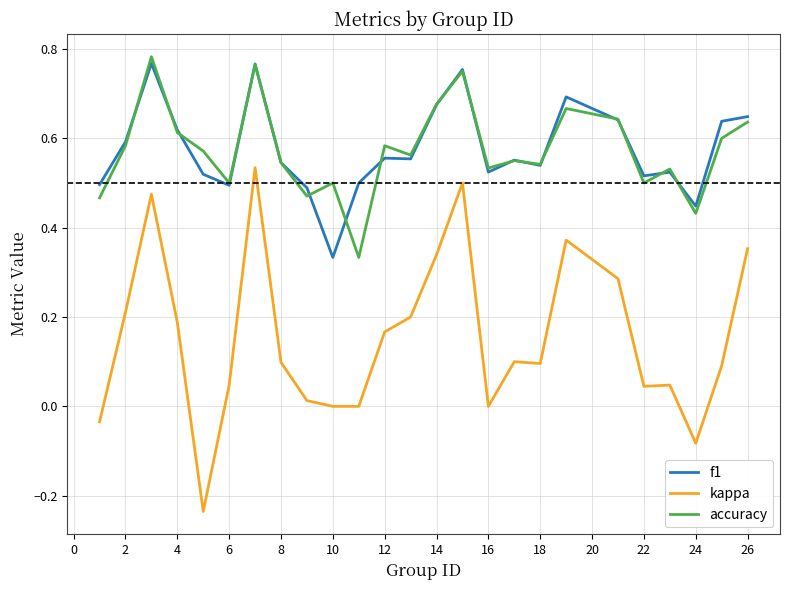

Which series has the widest spread of values?

kappa